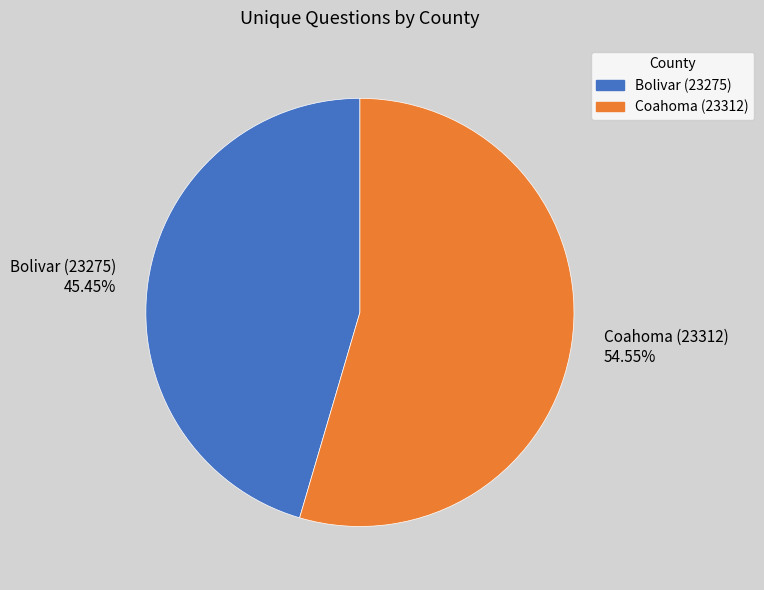

Combined, what portion of the pie is Coahoma (23312) and Bolivar (23275)?

100.0%